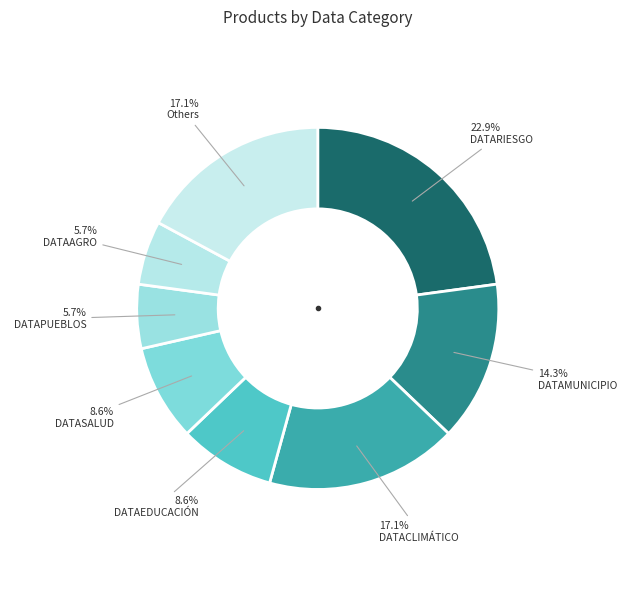

How many slices are in this pie chart?

8